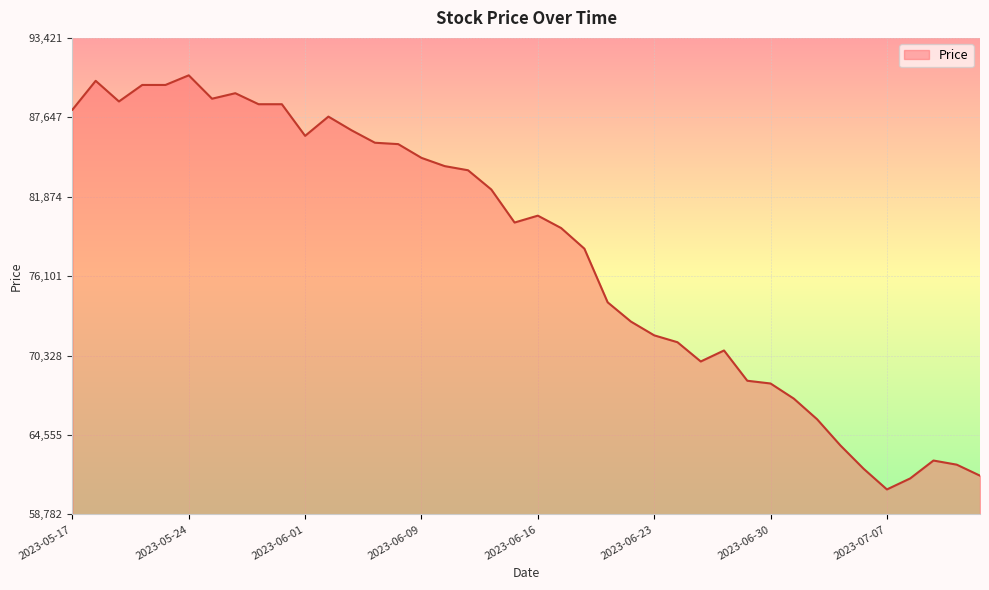

What is the smallest value displayed?

60600